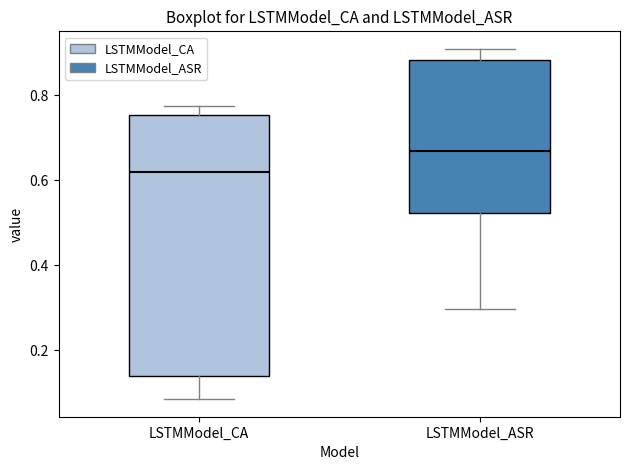

Reading left to right, transcribe this box plot: for each box, give where its median line is, the range the box spans, and where its two whiskers end, as read against the y-axis. The values are not printed on the chart, so give them approximately, as read against the axis.

LSTMModel_CA: median 0.62, box 0.14 to 0.76, whiskers 0.08 to 0.78
LSTMModel_ASR: median 0.66, box 0.52 to 0.88, whiskers 0.30 to 0.90